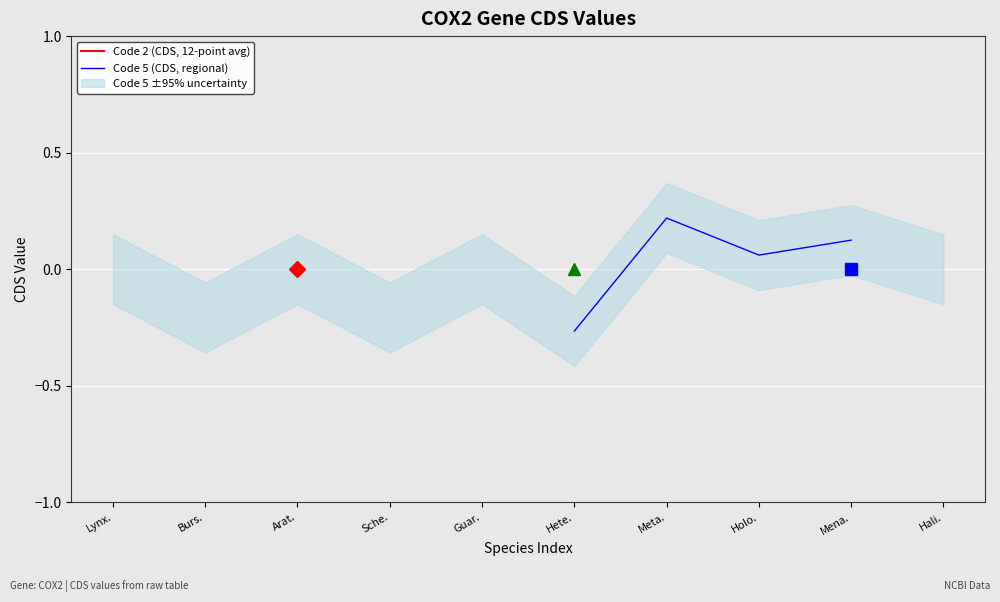

Between Arat. and Hali., which series saw the biggest shift?

Code 2 (CDS, 12-point avg)